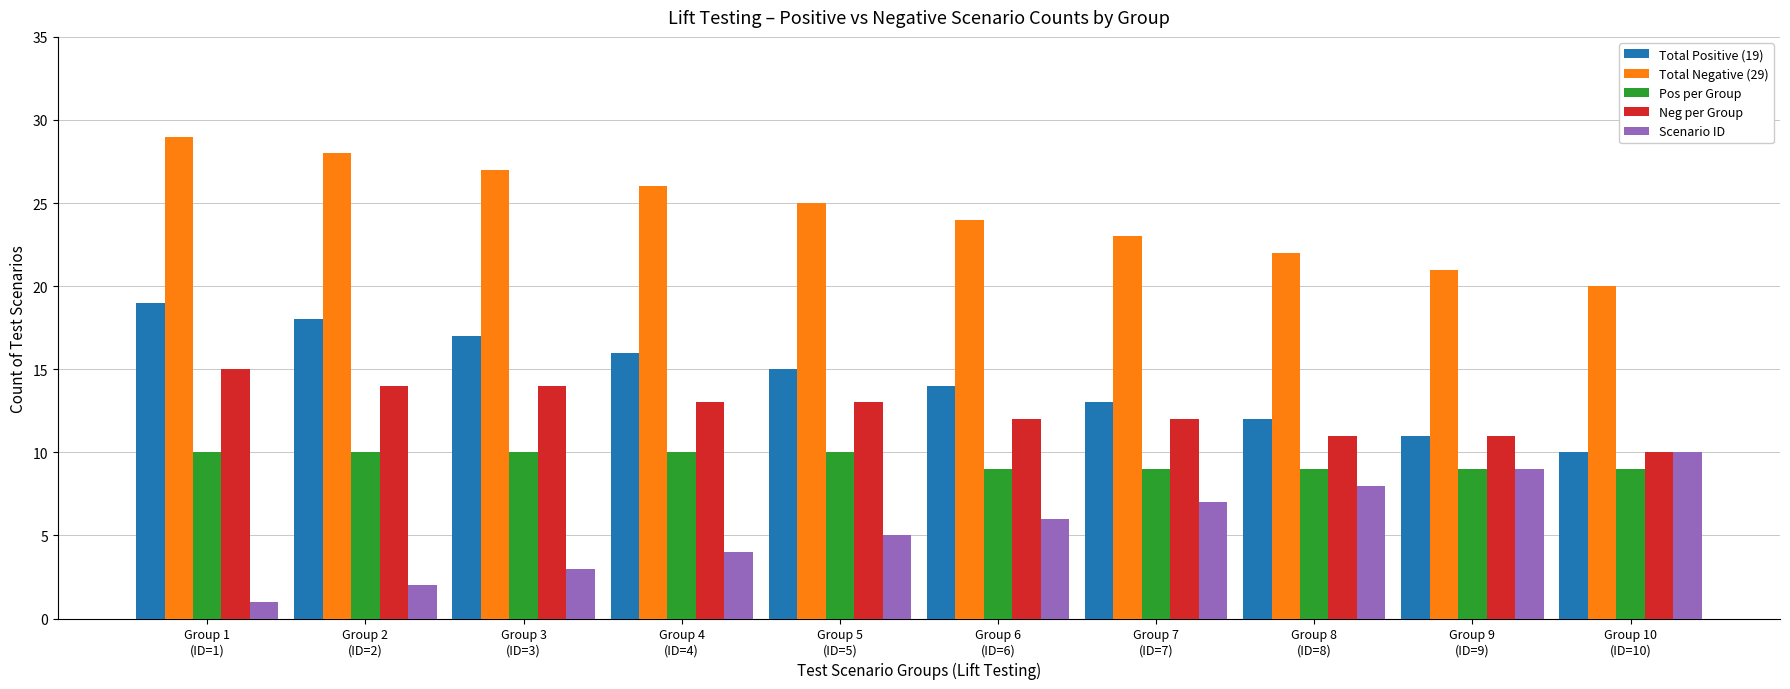

What is the difference between the maximum and minimum values in the Scenario ID series?

9